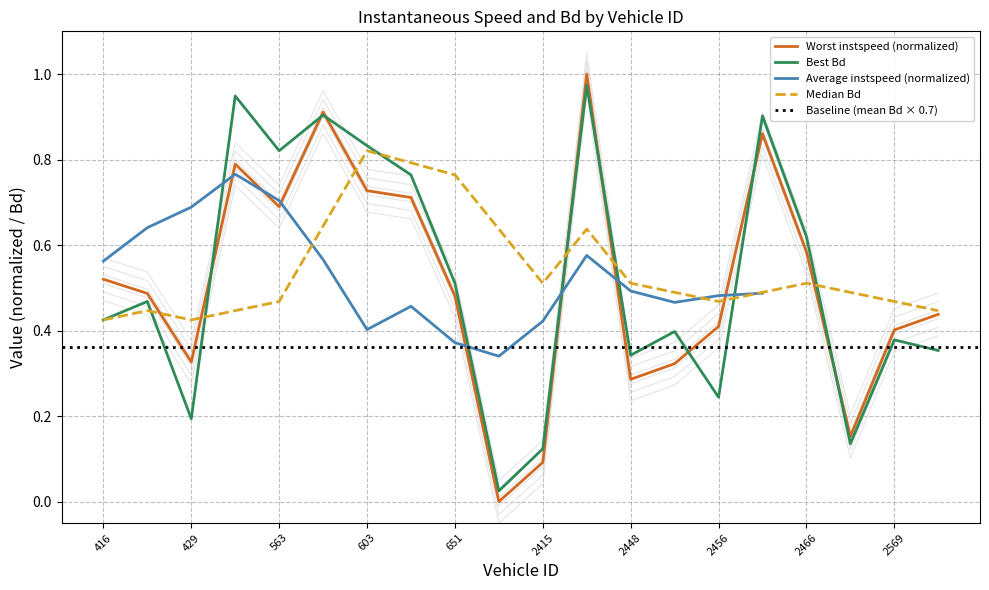

How many categories are shown in the chart?

20